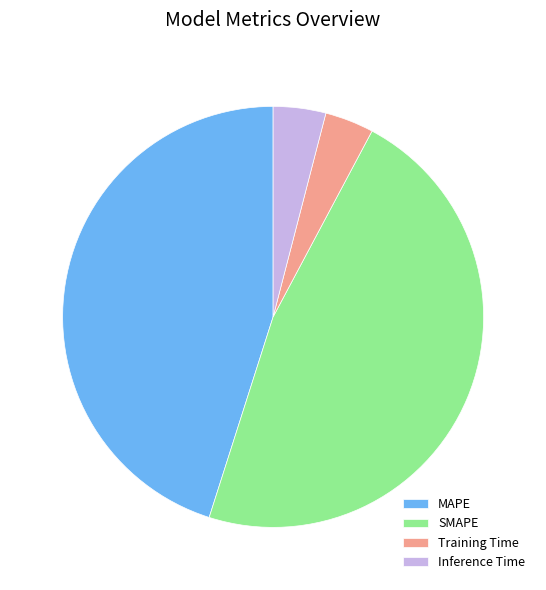

Does any single category account for the majority?

No